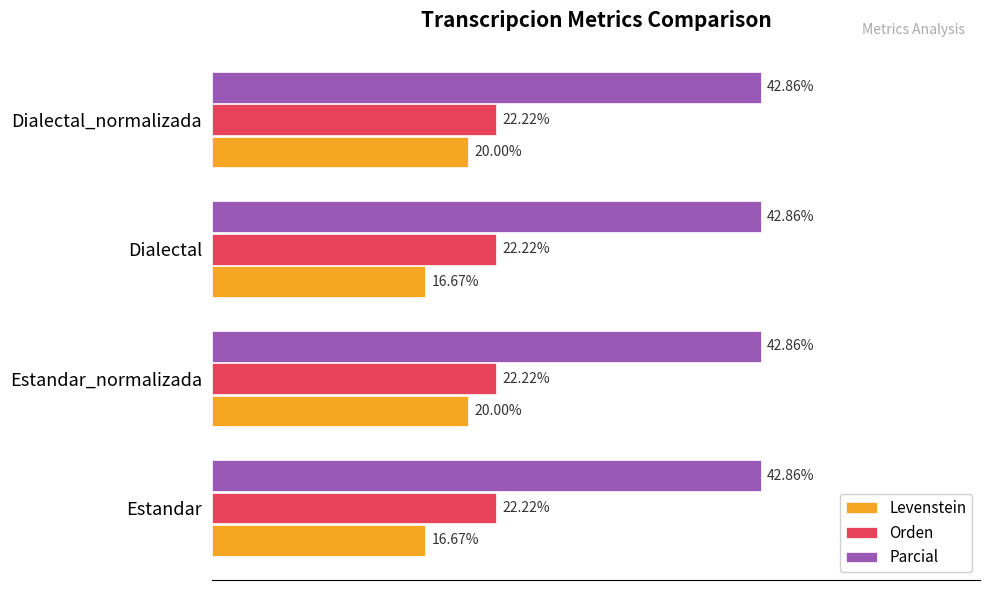

Which series has the largest range (max minus min)?

Levenstein